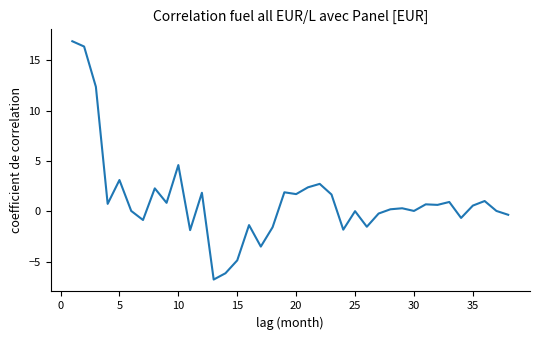

What is the greatest value displayed?

16.9